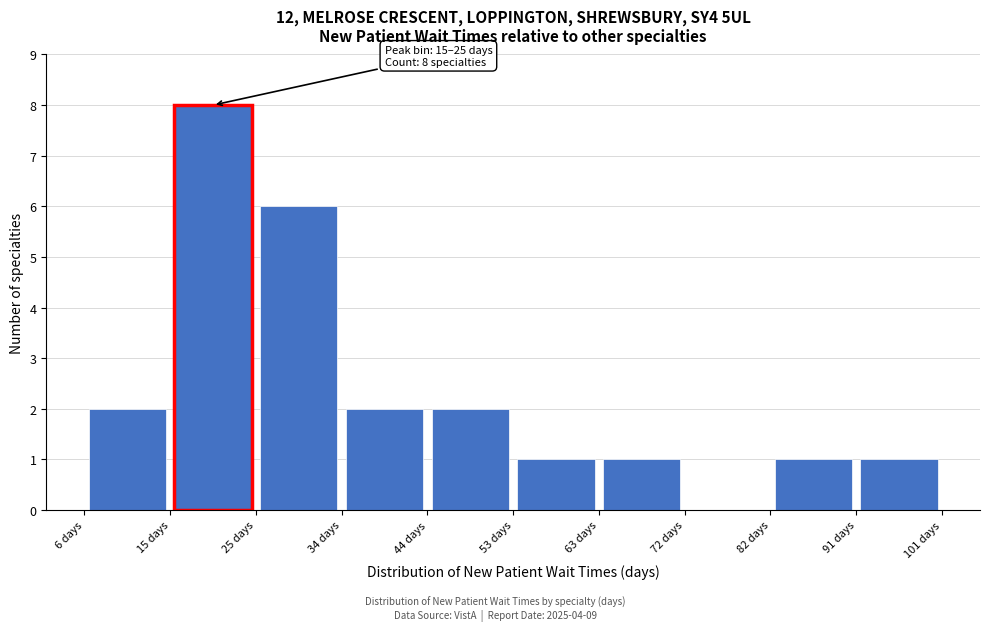

Over which range of the x-axis is the bar tallest?

15 to 25